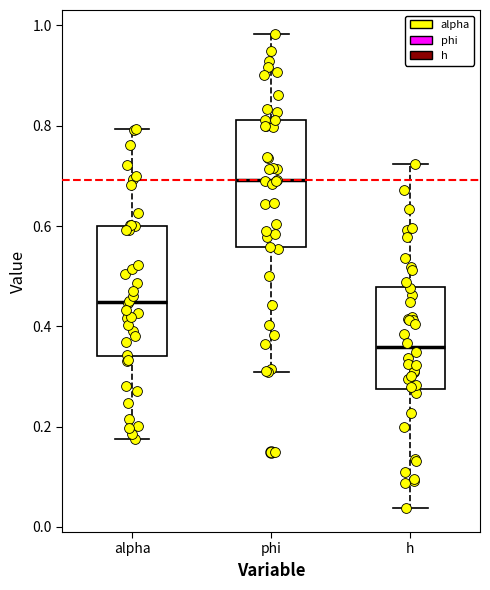

Reading left to right, transcribe this box plot: for each box, give where its median line is, the range the box spans, and where its two whiskers end, as read against the y-axis. The values are not printed on the chart, so give them approximately, as read against the axis.

alpha: median 0.44, box 0.34 to 0.60, whiskers 0.18 to 0.80
phi: median 0.70, box 0.56 to 0.82, whiskers 0.30 to 0.98
h: median 0.36, box 0.28 to 0.48, whiskers 0.04 to 0.72